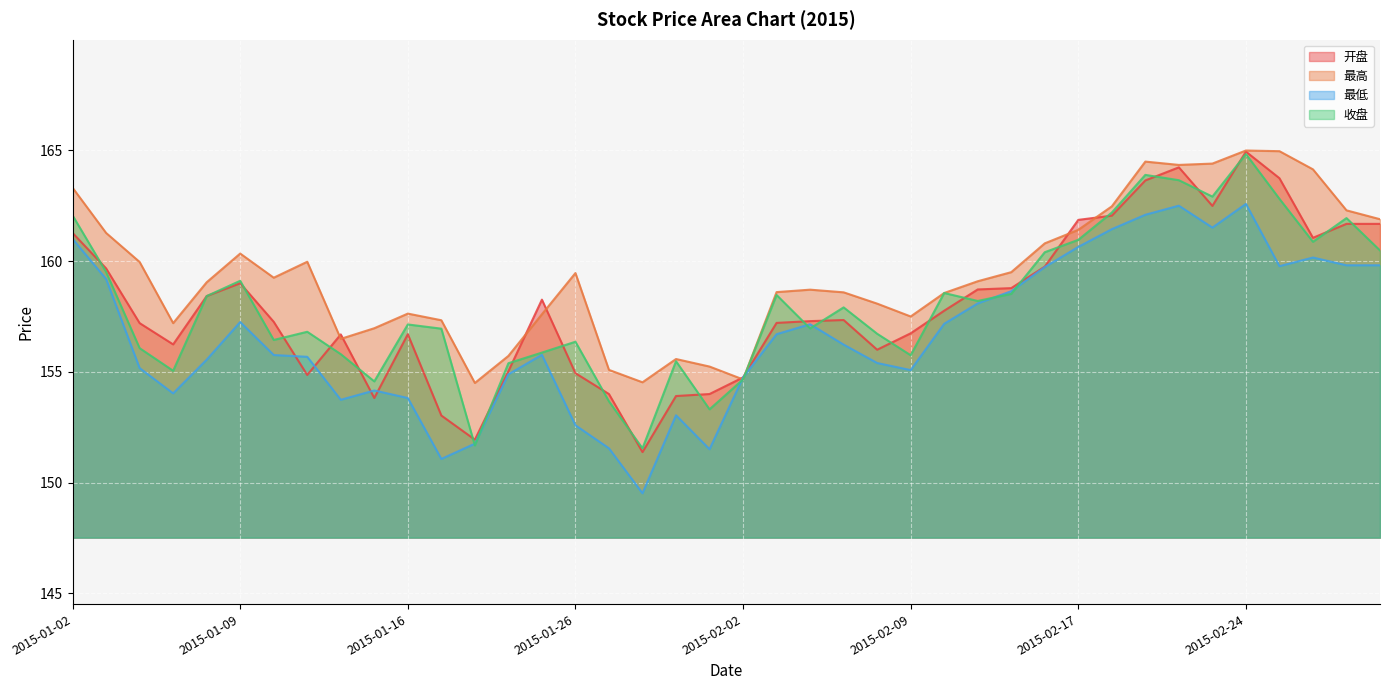

At which label does 开盘 first exceed 157?

2015-01-02